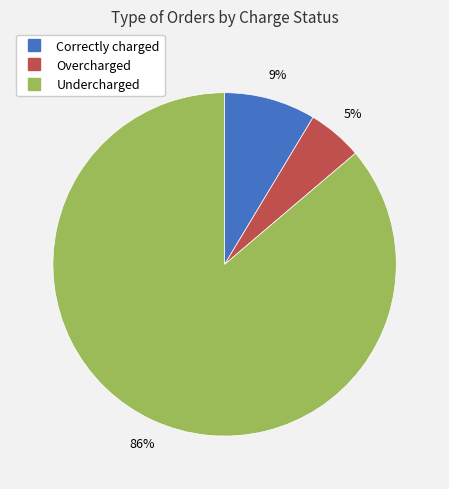

How many slices are in this pie chart?

3